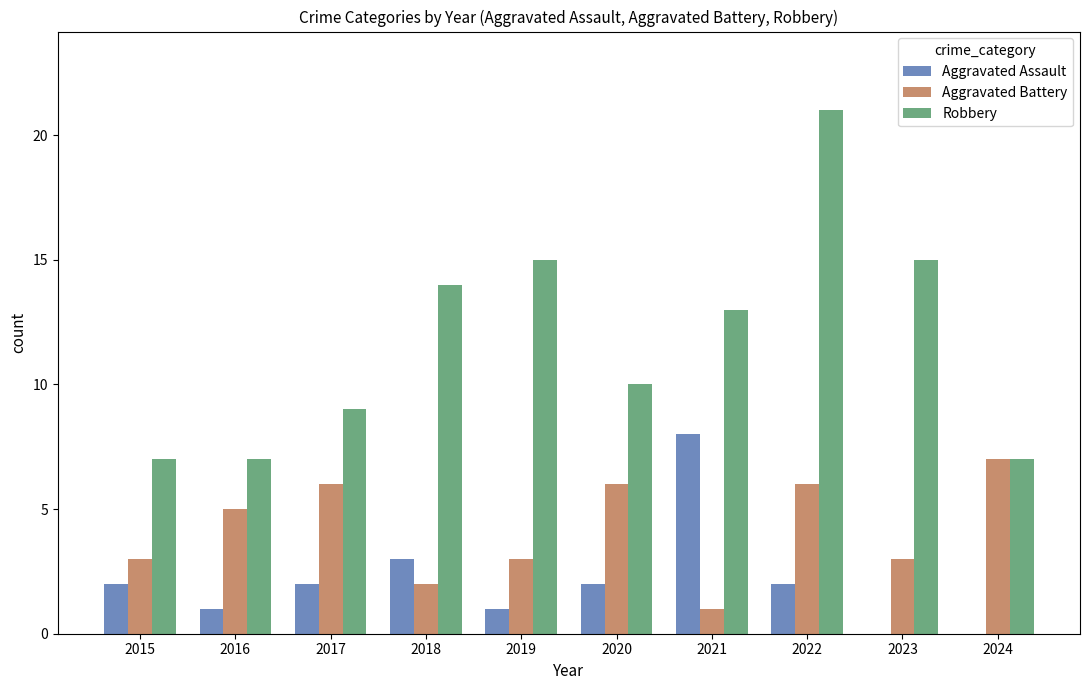

Between 2015 and 2024, which series saw the biggest shift?

Aggravated Battery